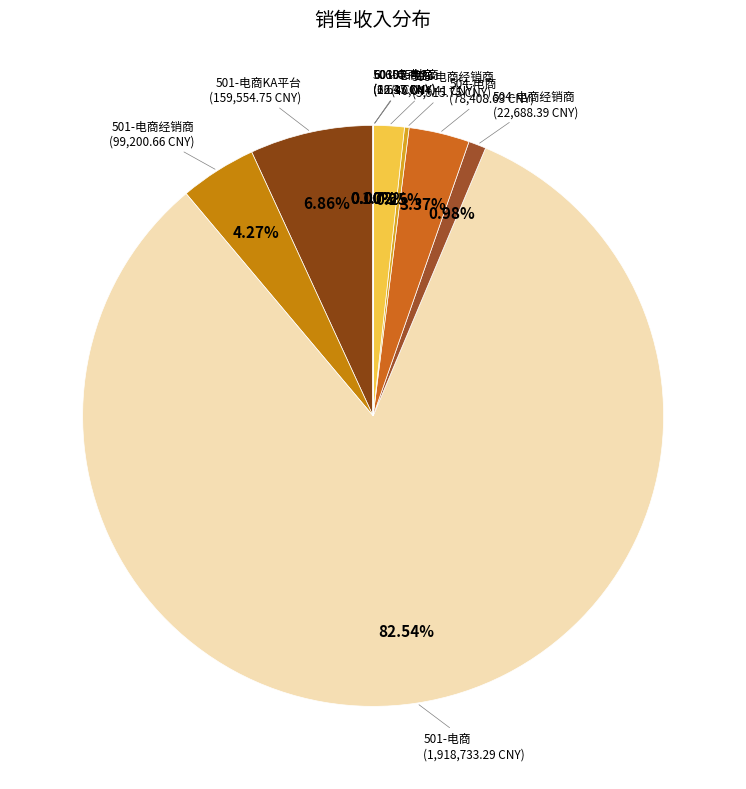

Which slice is the largest?

501-电商